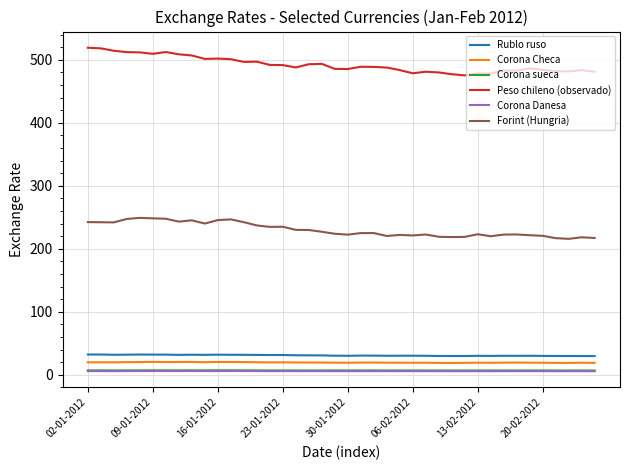

How many categories are shown in the chart?

40